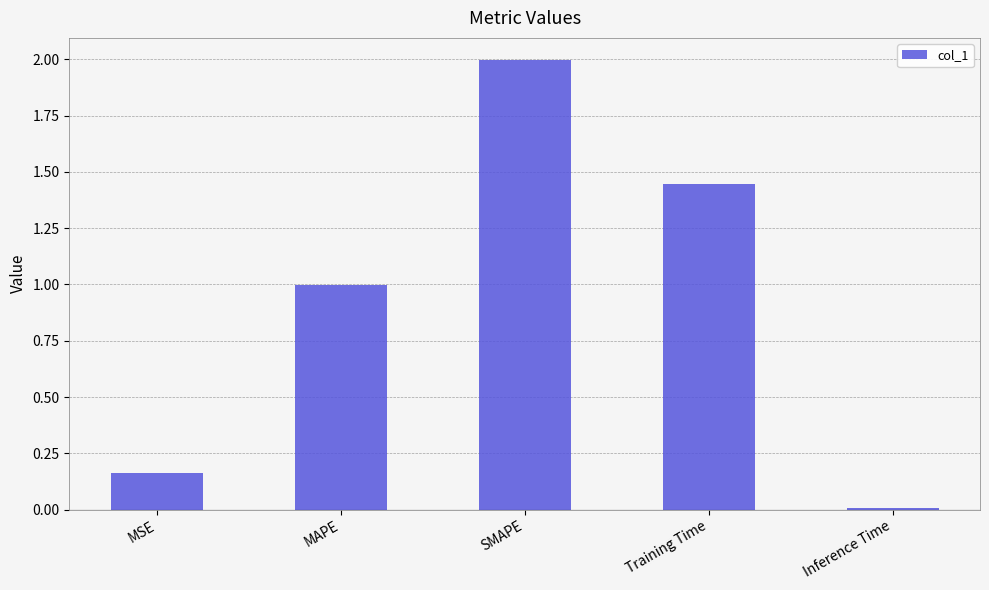

What is the sum of the values at SMAPE and MSE?

2.2